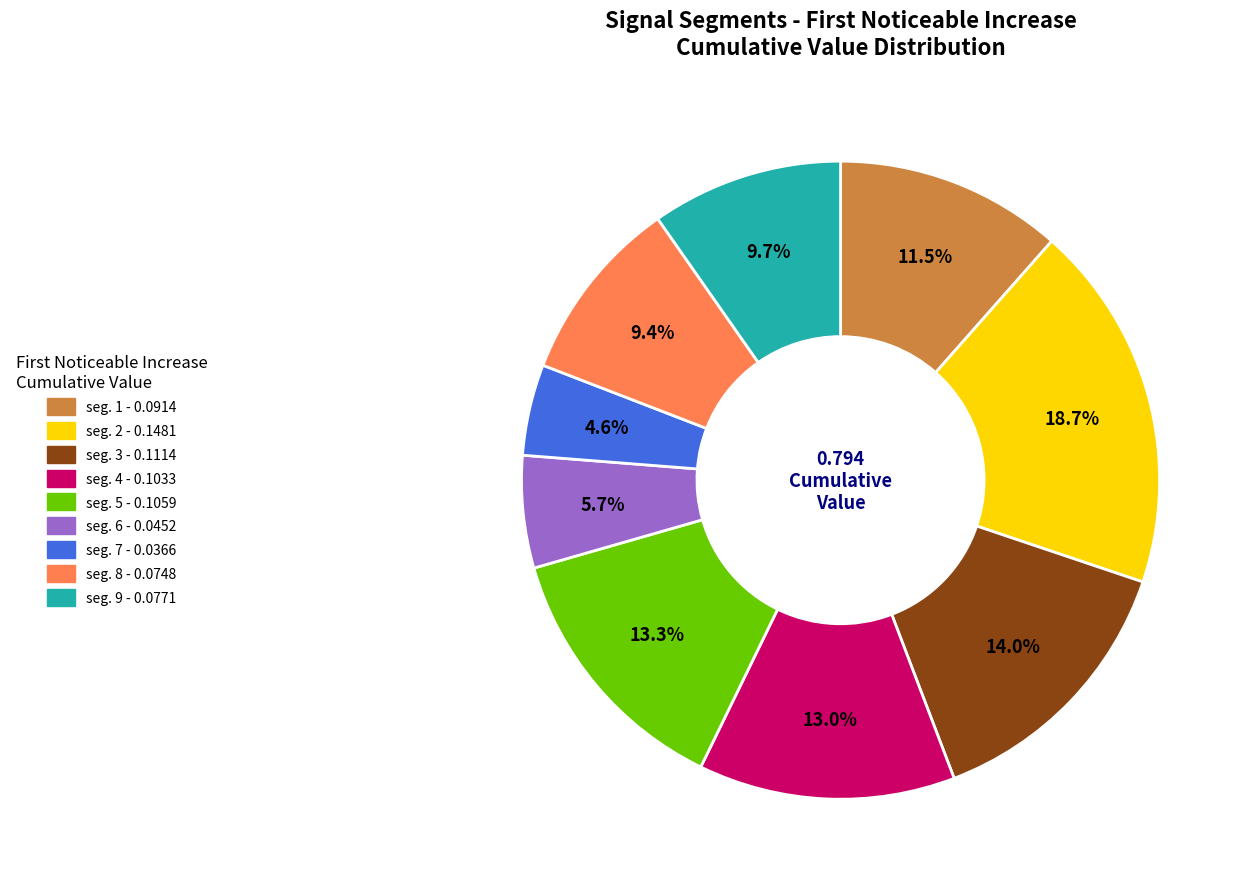

Is there a majority slice in this chart?

No